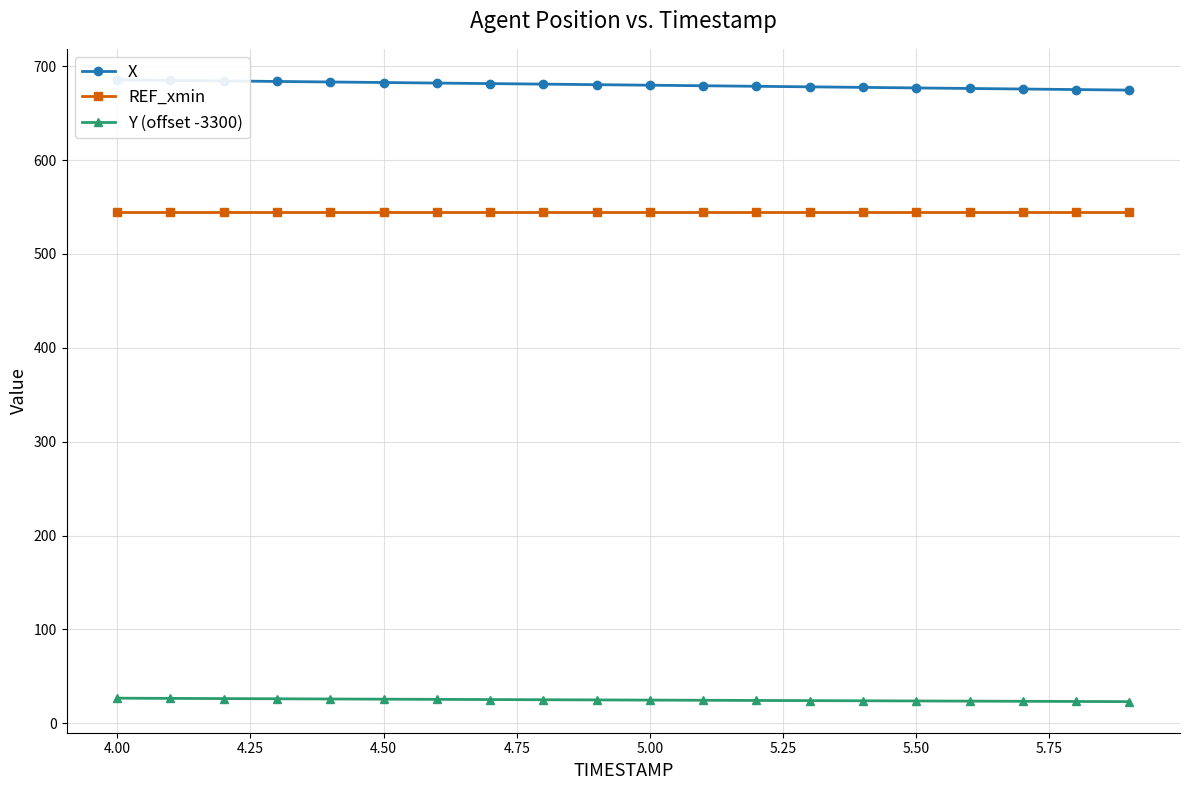

True or false: REF_xmin and Y (offset -3300) cross at least once.

False